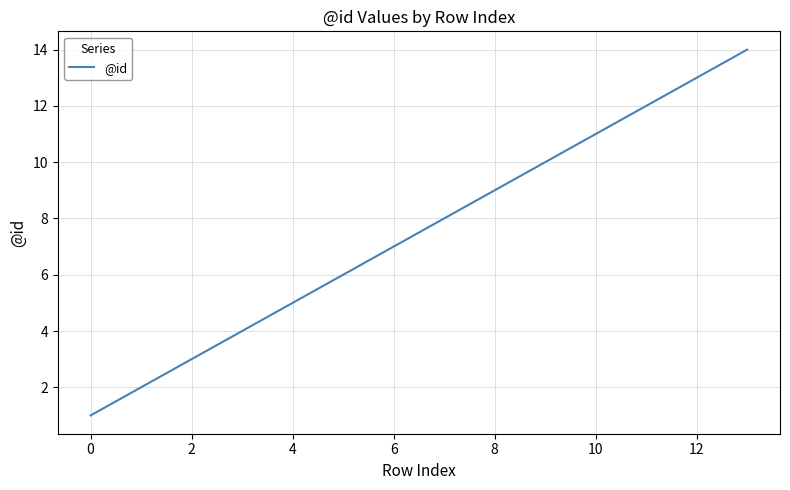

What is the difference between the maximum and minimum values?

13